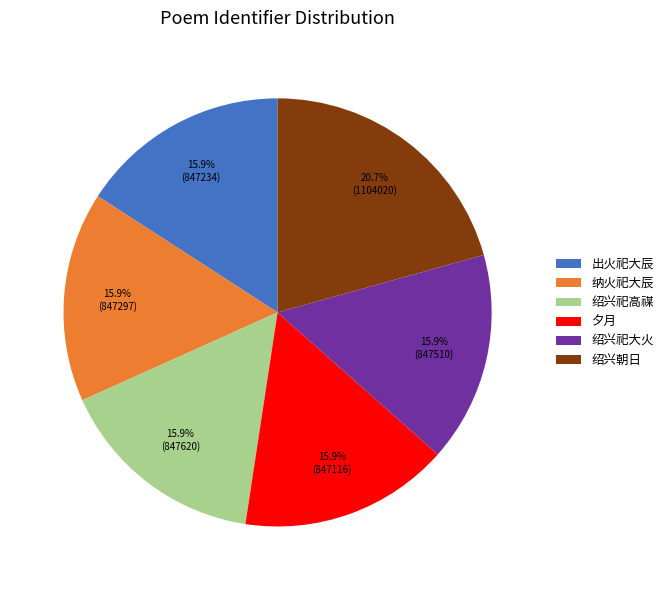

Is there a majority slice in this chart?

No